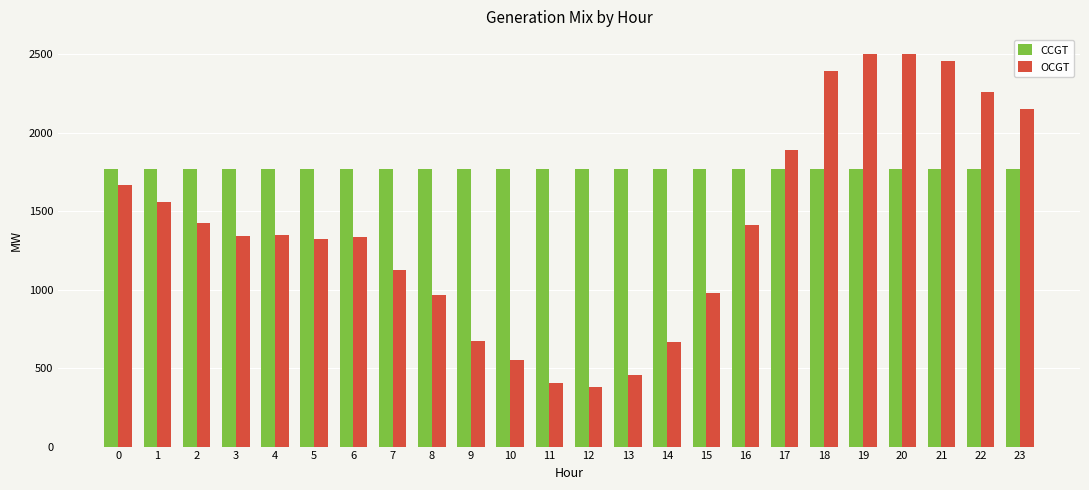

How many bars are there in each group?

2